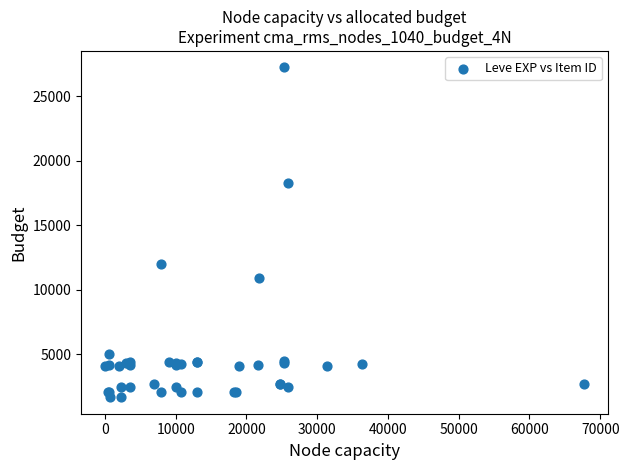

What Y value in the scatter plot is closest to 14448?

12018